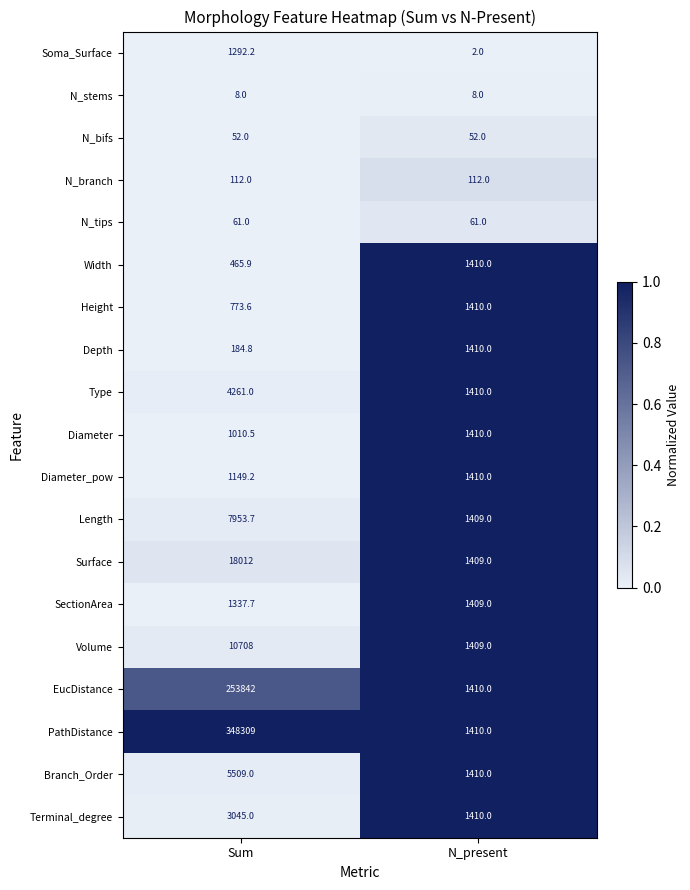

Which series changed the most between Sum and N_present?

PathDistance